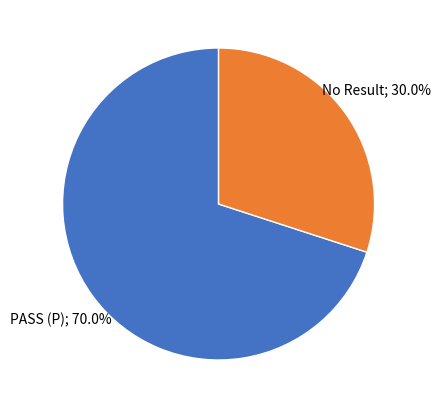

Is there a majority slice in this chart?

Yes